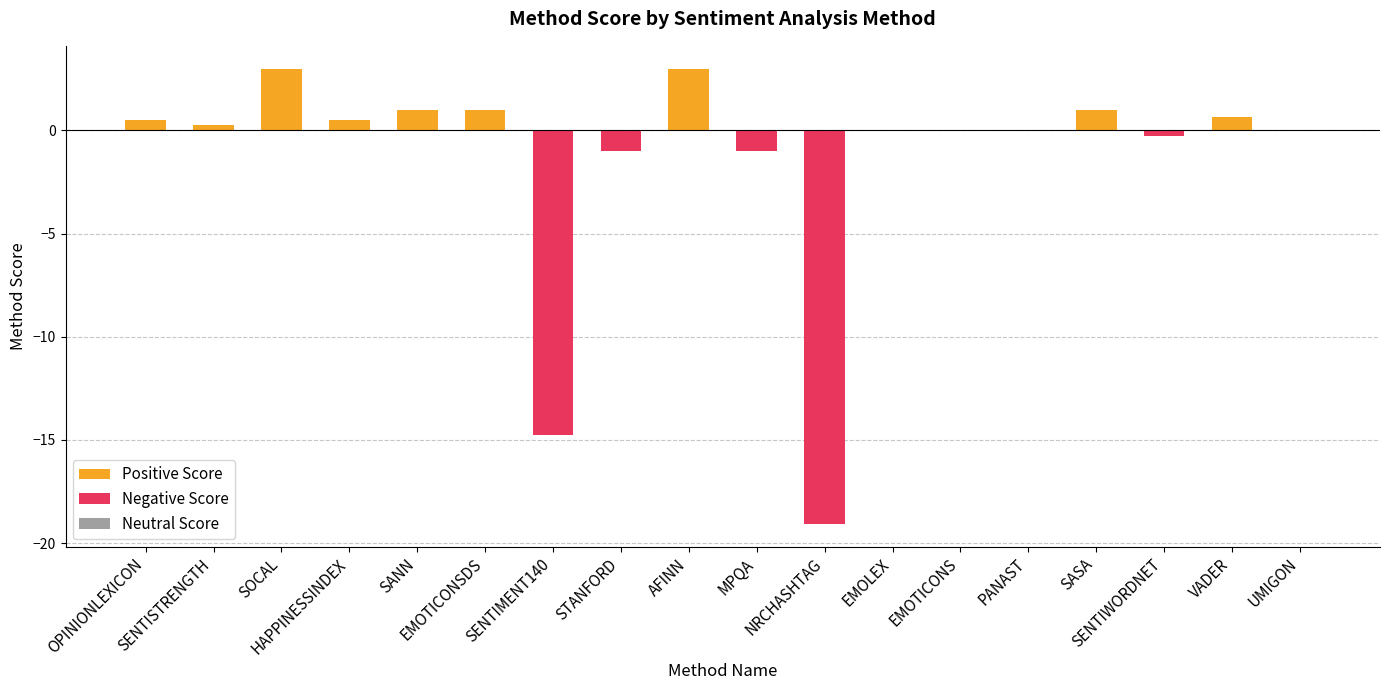

Count the number of categories in the chart.

18